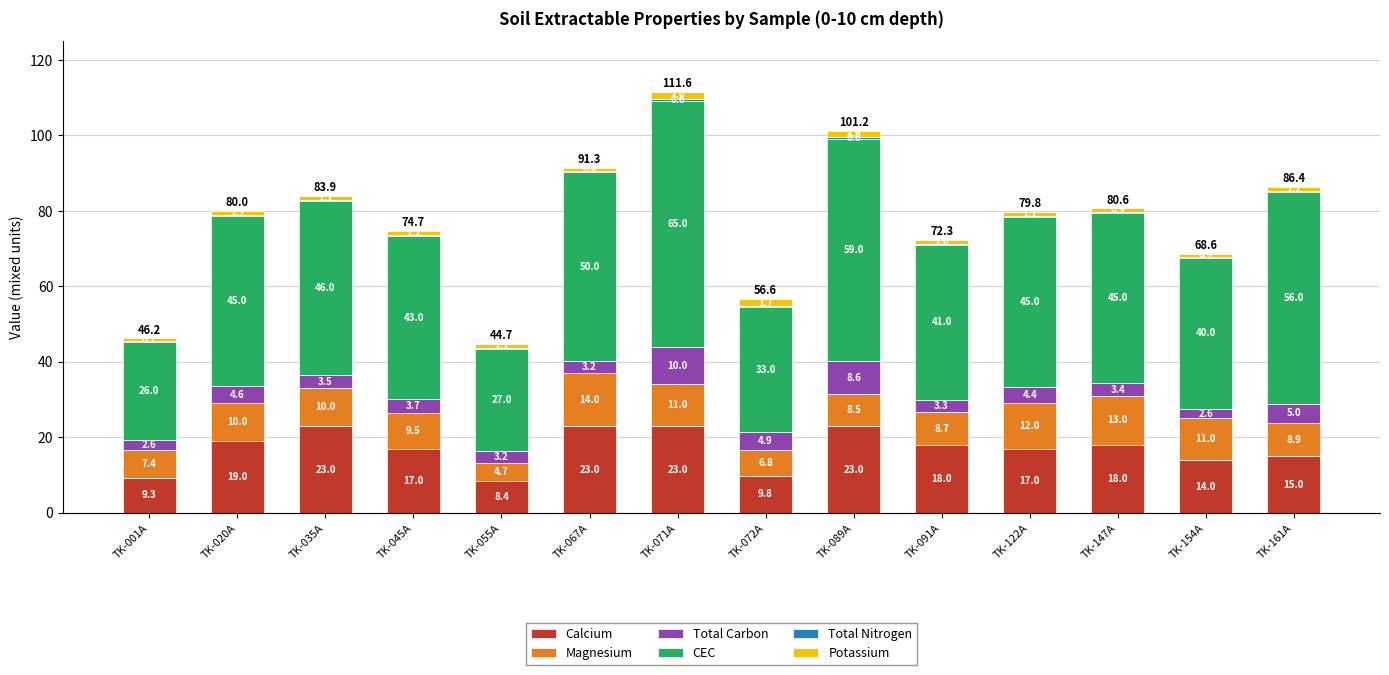

True or false: Calcium has a value of 4.4 at TK-045A.

False